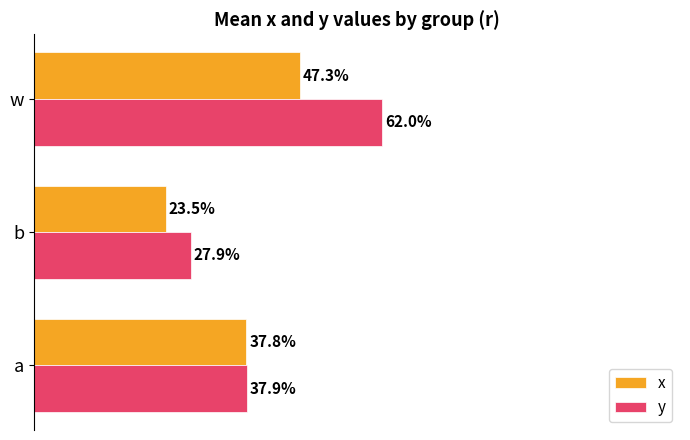

What are all the series names shown in the legend?

x, y